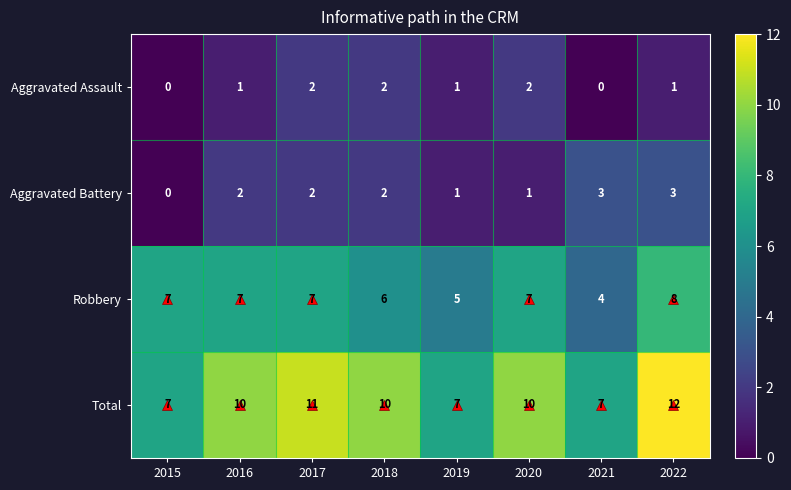

What is the total value across all series at 2020?

20